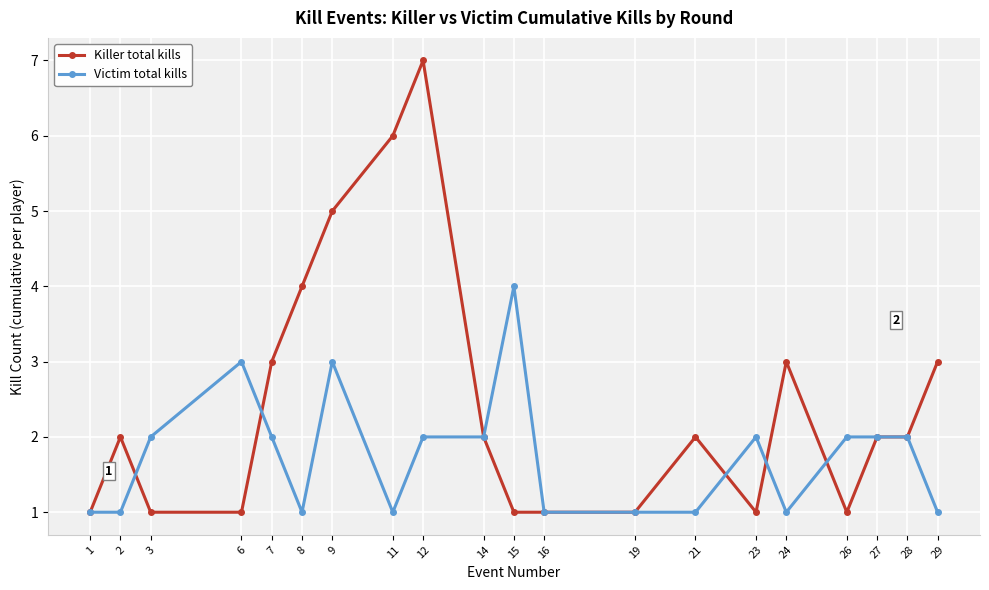

The value of Victim total kills at 27 is 4. True or false?

False